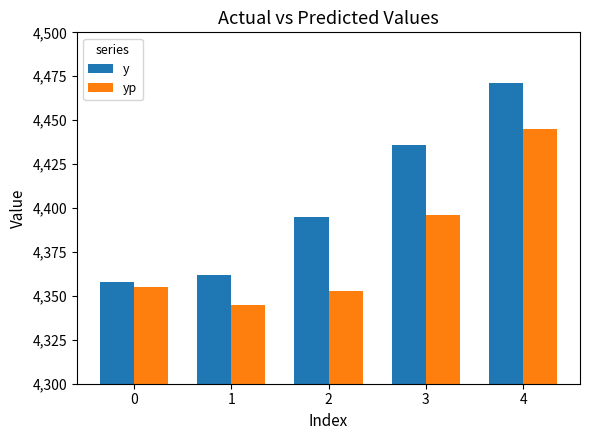

How many bars are there in total?

10